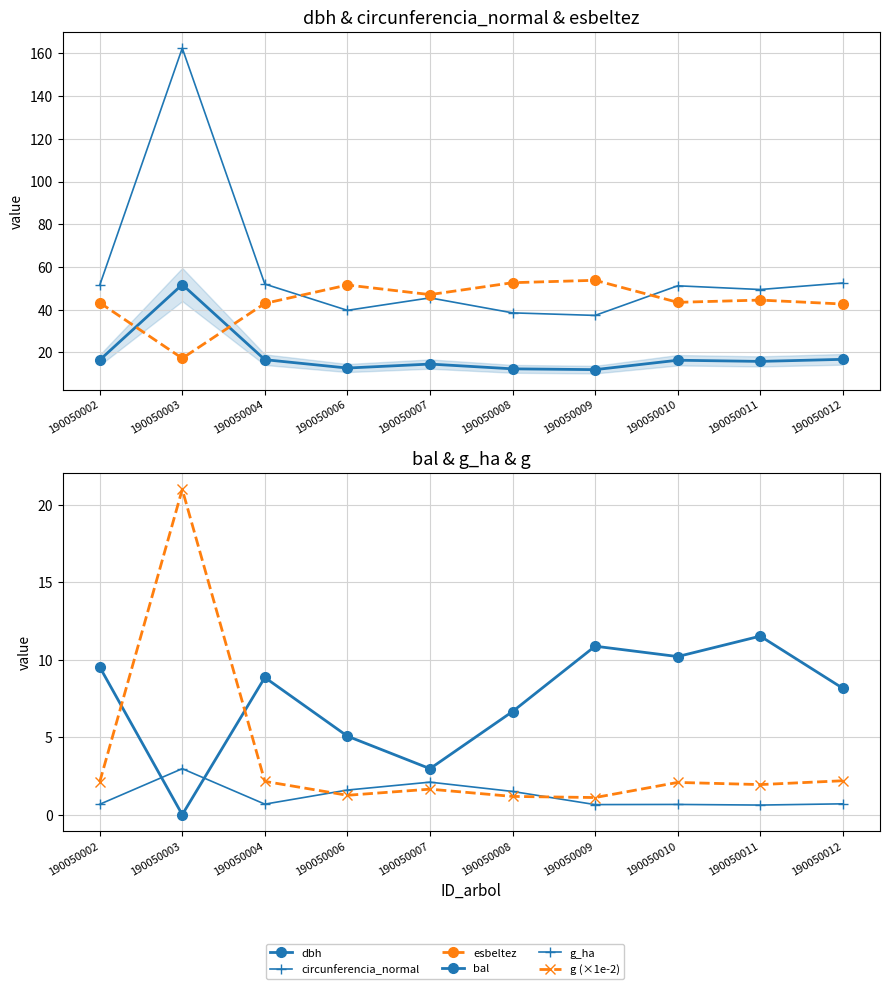

True or false: dbh has a value of 18.7 at 190050009.

False